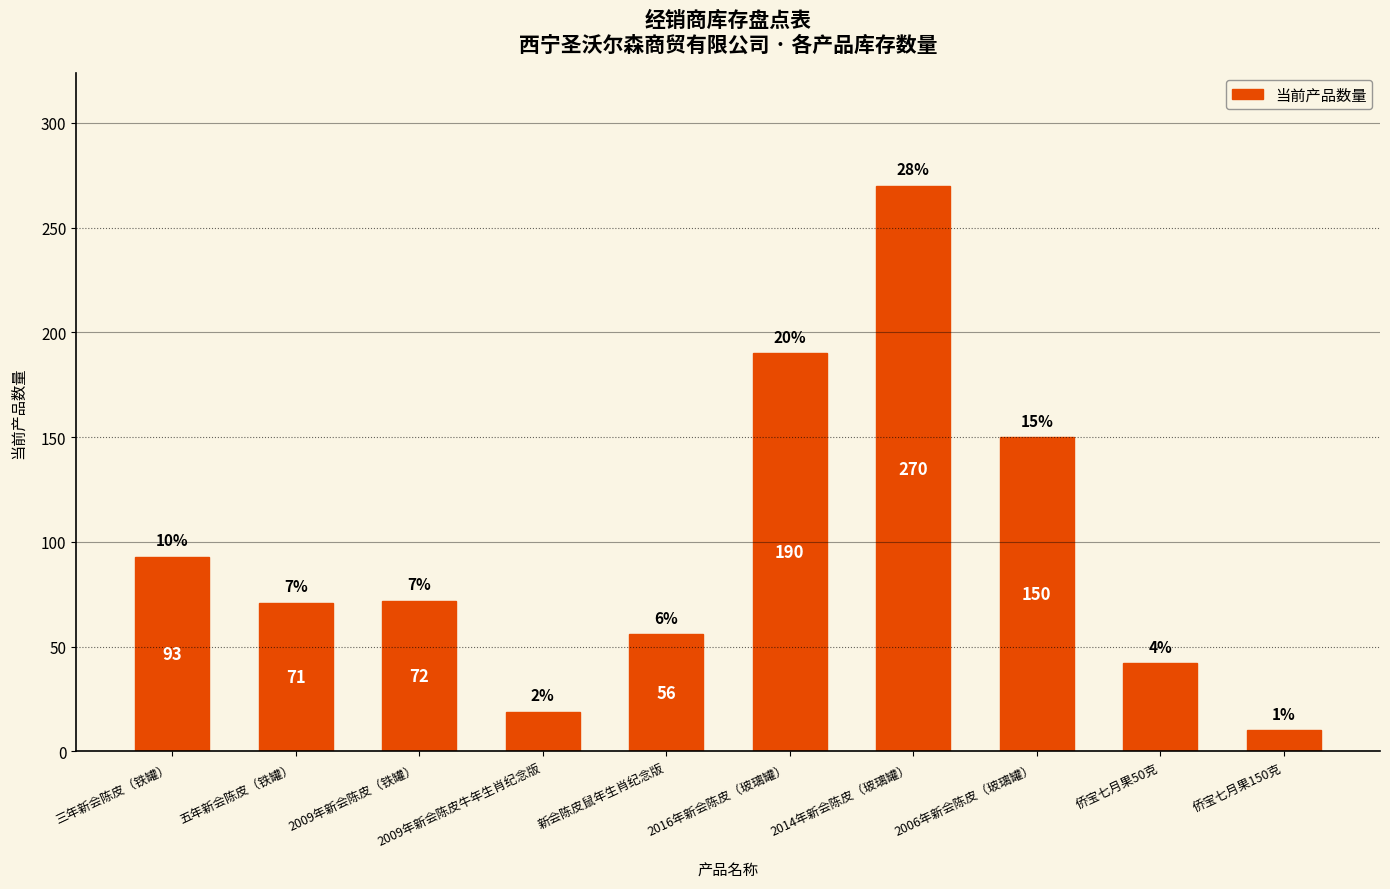

What is the difference between the values at 2006年新会陈皮（玻璃罐） and 侨宝七月果150克?

140